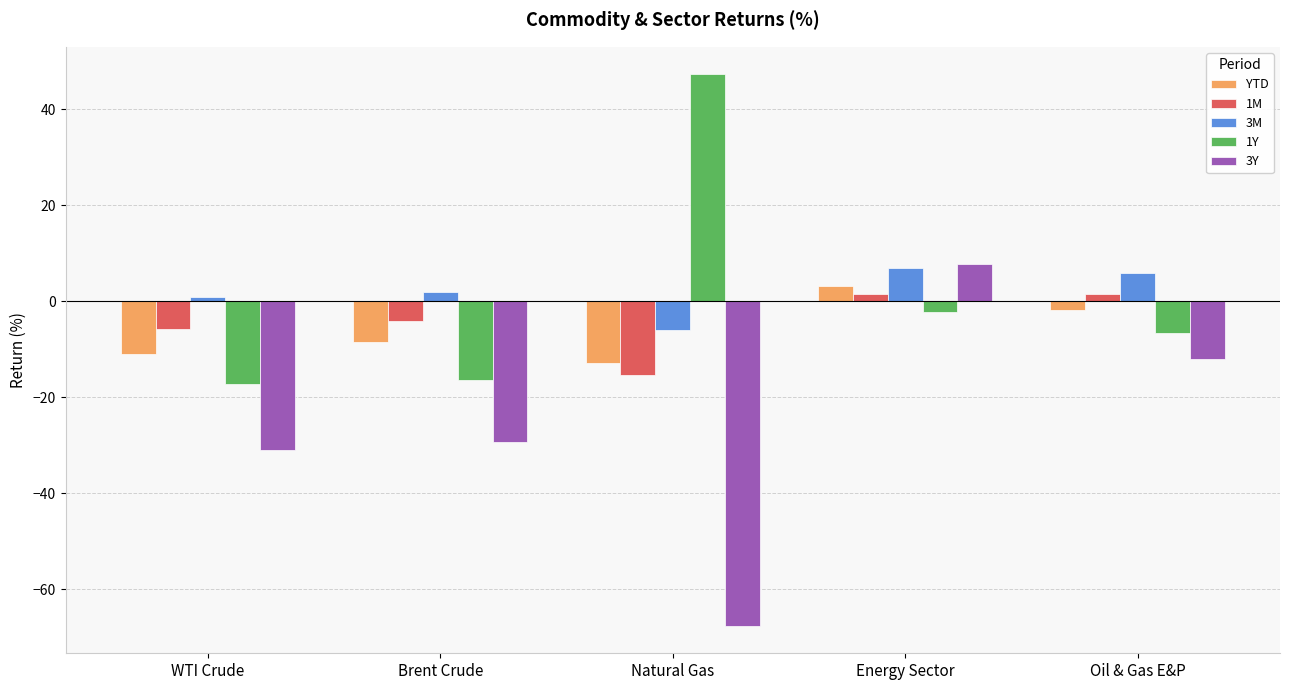

What is the difference between the 3M values at Energy Sector and Brent Crude?

5.0